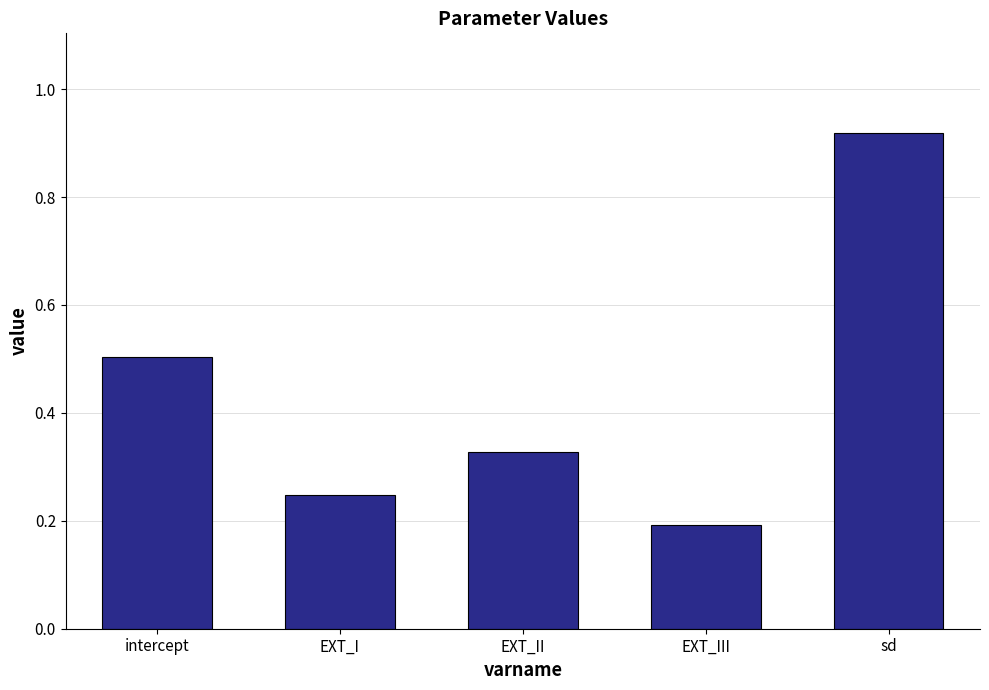

Is it true that the value at sd is 1.3?

False